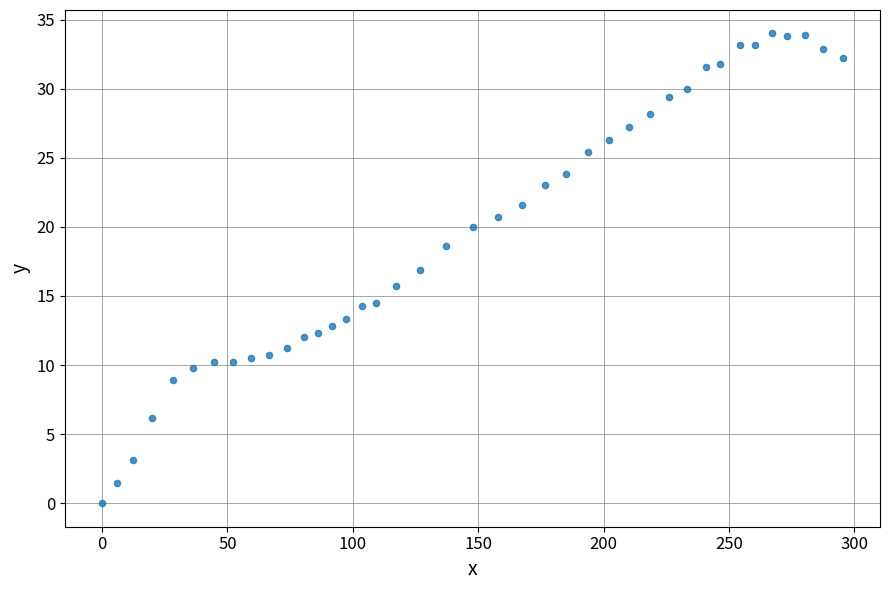

What is the range of X values (max minus min)?

295.5